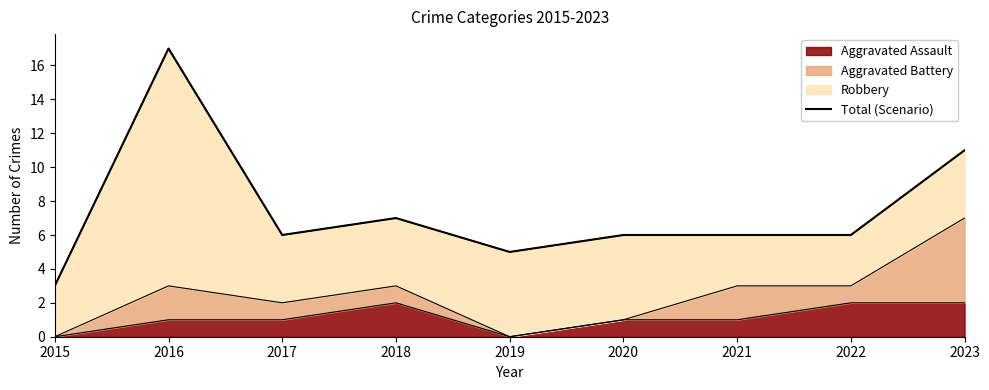

Is it true that Aggravated Assault equals -1 at 2015?

False